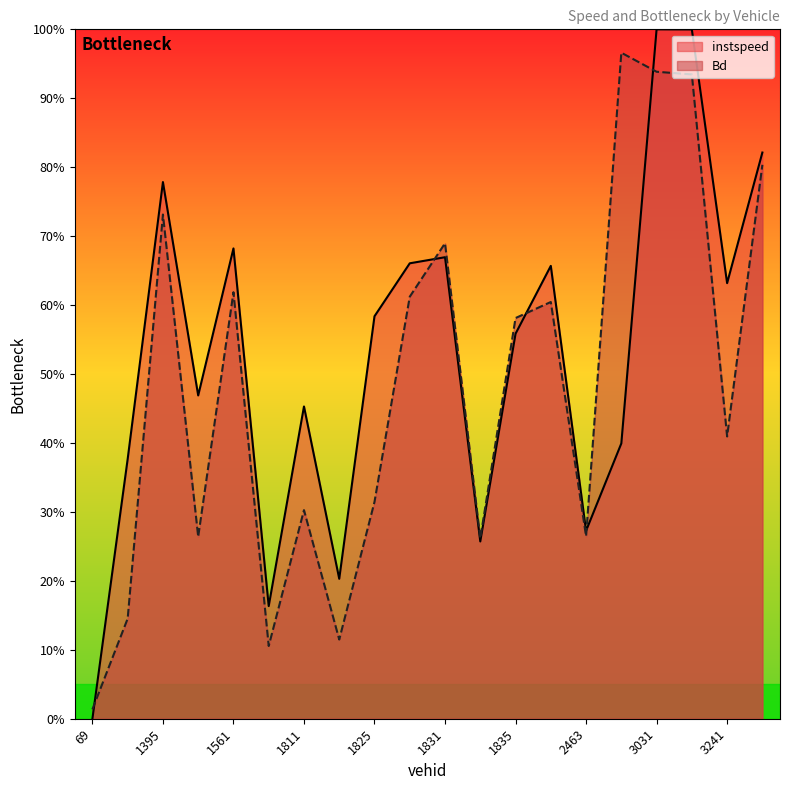

Rank the categories by Bd value from highest to lowest.

3008.0, 3031.0, 3033.0, 3242.0, 1395.0, 1831.0, 1561.0, 1828.0, 2066.0, 1835.0, 3241.0, 1825.0, 1811.0, 2463.0, 1412.0, 1832.0, 732.0, 1822.0, 1581.0, 69.0